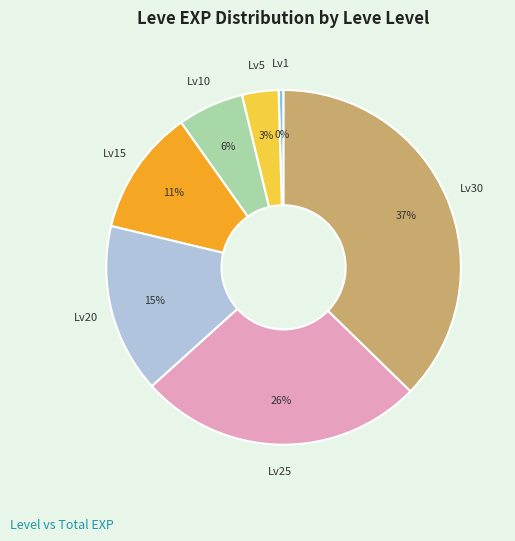

Is there any slice that represents more than half of the pie?

No